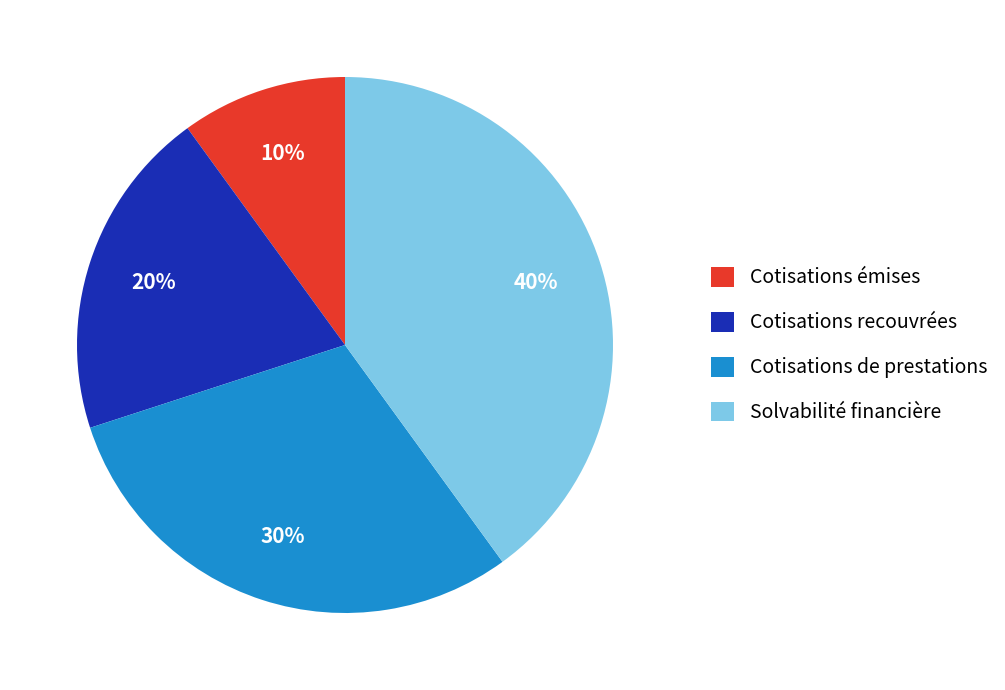

Does Cotisations recouvrées account for over 50% of the chart?

No